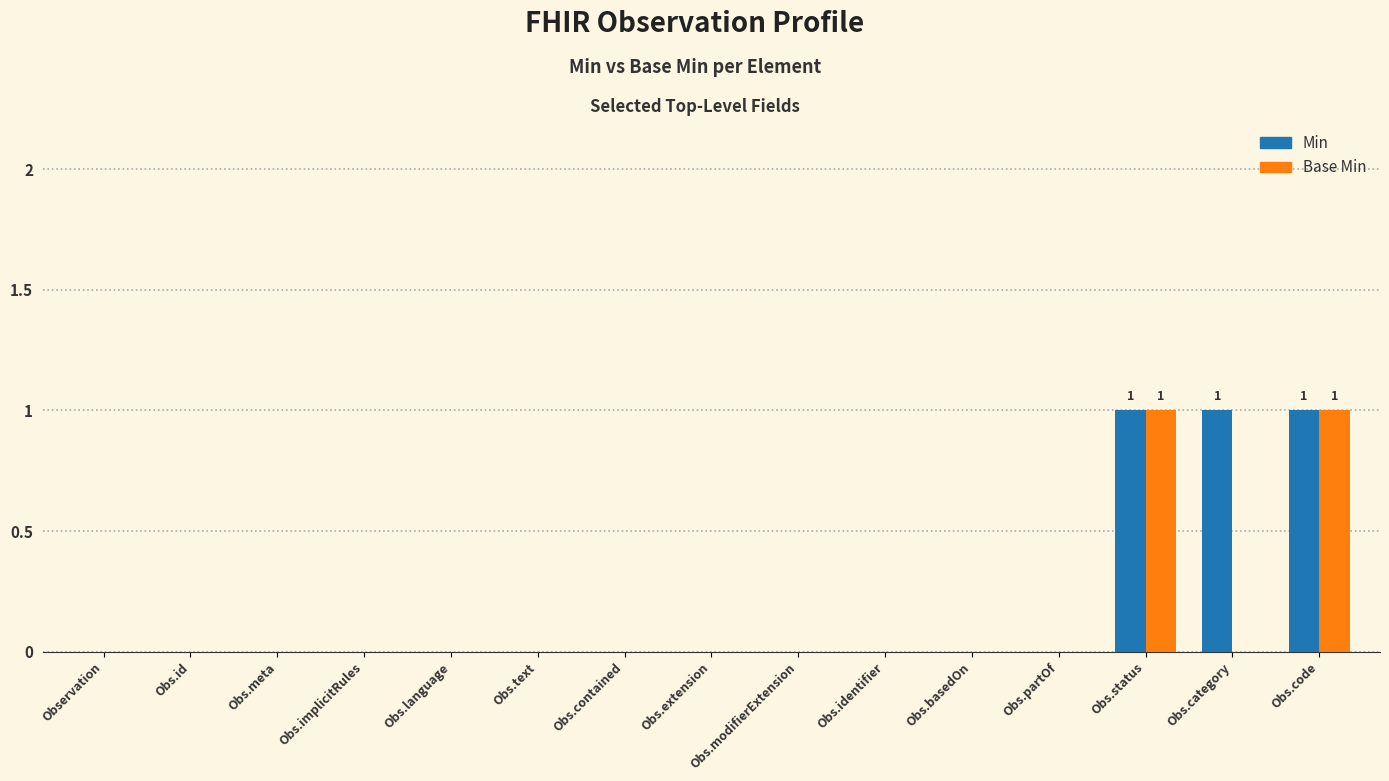

The value of Min at Obs.basedOn is 0. True or false?

True